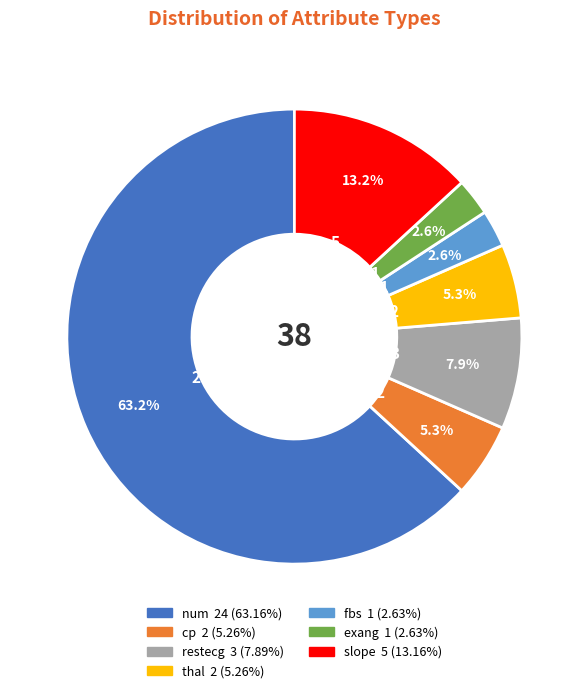

Does any single category account for the majority?

Yes